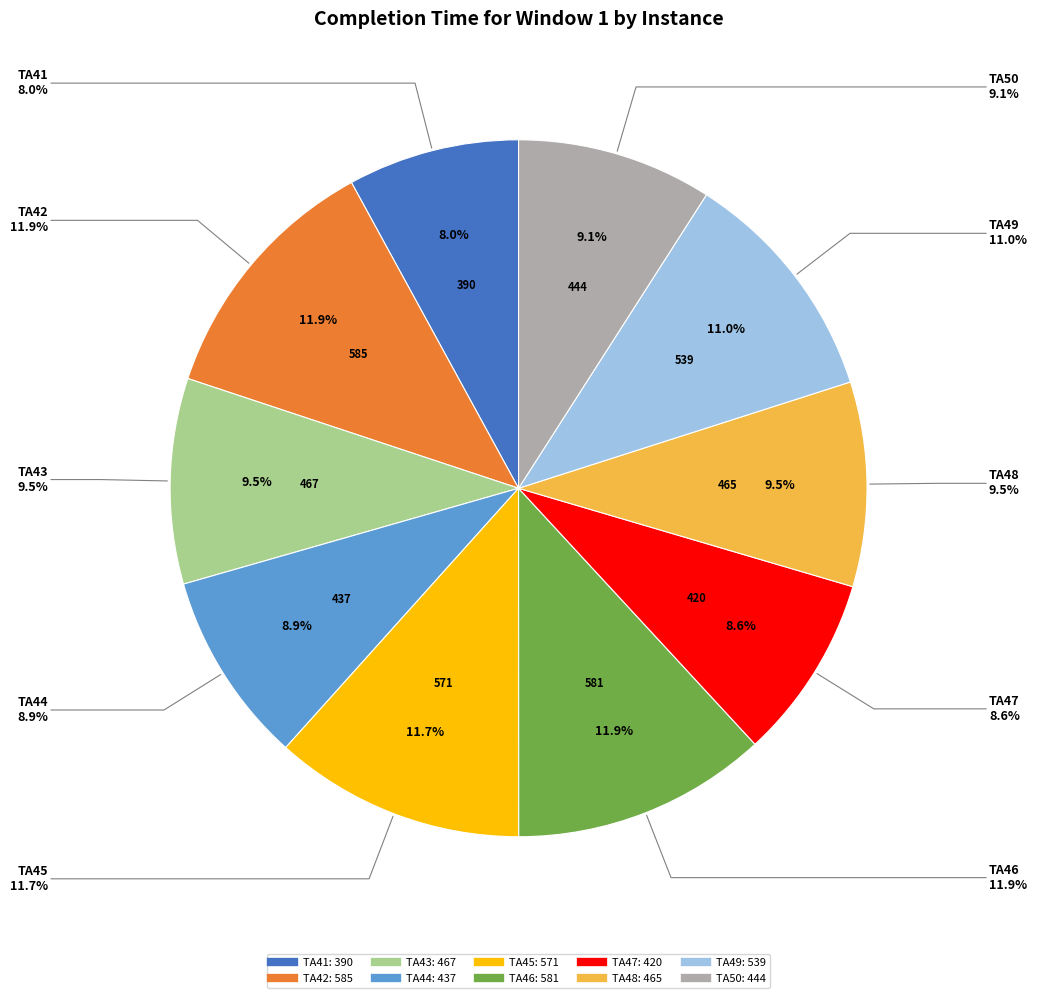

How many segments does this pie chart have?

10